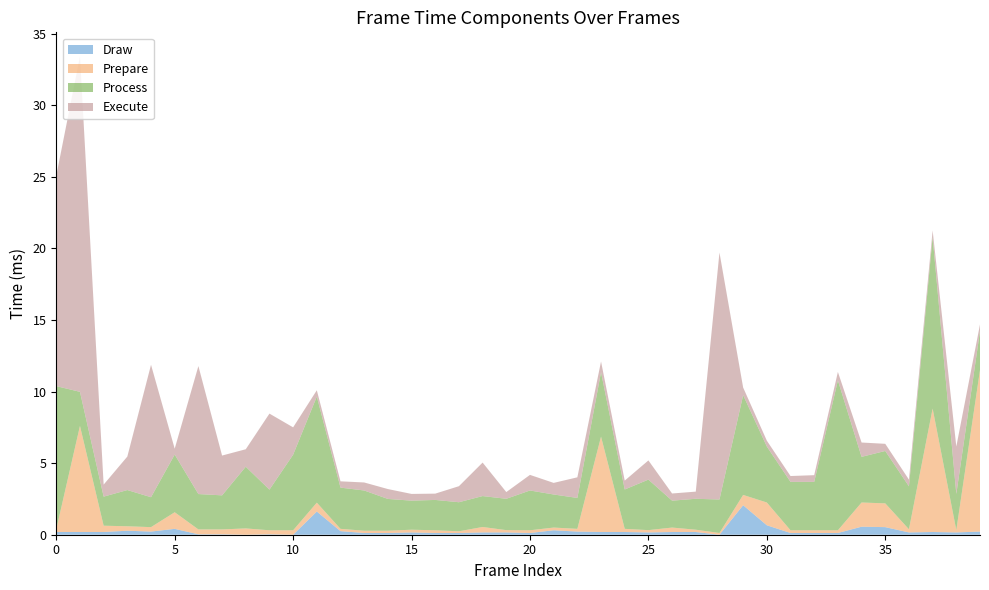

Reading left to right, what are all the values shown in this chart?

Draw: 0=0.2	1=0.2	2=0.2	3=0.3	4=0.2	5=0.4	6=0.0	7=0.0	8=0.0	9=0.0	10=0.0	11=1.6	12=0.2	13=0.1	14=0.1	15=0.2	16=0.1	17=0.1	18=0.2	19=0.2	20=0.1	21=0.3	22=0.2	23=0.2	24=0.2	25=0.2	26=0.2	27=0.2	28=0.0	29=2.1	30=0.7	31=0.1	32=0.1	33=0.1	34=0.6	35=0.5	36=0.2	37=0.2	38=0.2	39=0.2
Prepare: 0=0.2	1=7.4	2=0.4	3=0.3	4=0.3	5=1.2	6=0.3	7=0.3	8=0.4	9=0.3	10=0.3	11=0.6	12=0.2	13=0.2	14=0.2	15=0.2	16=0.2	17=0.1	18=0.4	19=0.2	20=0.2	21=0.2	22=0.2	23=6.7	24=0.2	25=0.2	26=0.3	27=0.2	28=0.1	29=0.7	30=1.6	31=0.2	32=0.2	33=0.2	34=1.7	35=1.7	36=0.2	37=8.6	38=0.2	39=11.3
Process: 0=10.0	1=2.4	2=2.0	3=2.5	4=2.1	5=4.0	6=2.5	7=2.4	8=4.3	9=2.8	10=5.3	11=7.4	12=2.9	13=2.8	14=2.2	15=2.0	16=2.1	17=2.0	18=2.2	19=2.2	20=2.8	21=2.3	22=2.2	23=4.5	24=2.8	25=3.5	26=1.9	27=2.2	28=2.3	29=7.0	30=3.9	31=3.4	32=3.4	33=10.5	34=3.2	35=3.7	36=3.0	37=12.0	38=2.5	39=2.7
Execute: 0=14.7	1=23.4	2=0.8	3=2.3	4=9.2	5=0.4	6=8.9	7=2.8	8=1.2	9=5.3	10=1.9	11=0.4	12=0.4	13=0.6	14=0.7	15=0.5	16=0.4	17=1.1	18=2.3	19=0.5	20=1.1	21=0.8	22=1.4	23=0.8	24=0.6	25=1.3	26=0.5	27=0.5	28=17.2	29=0.5	30=0.4	31=0.4	32=0.5	33=0.6	34=1.0	35=0.5	36=0.5	37=0.5	38=3.3	39=0.5